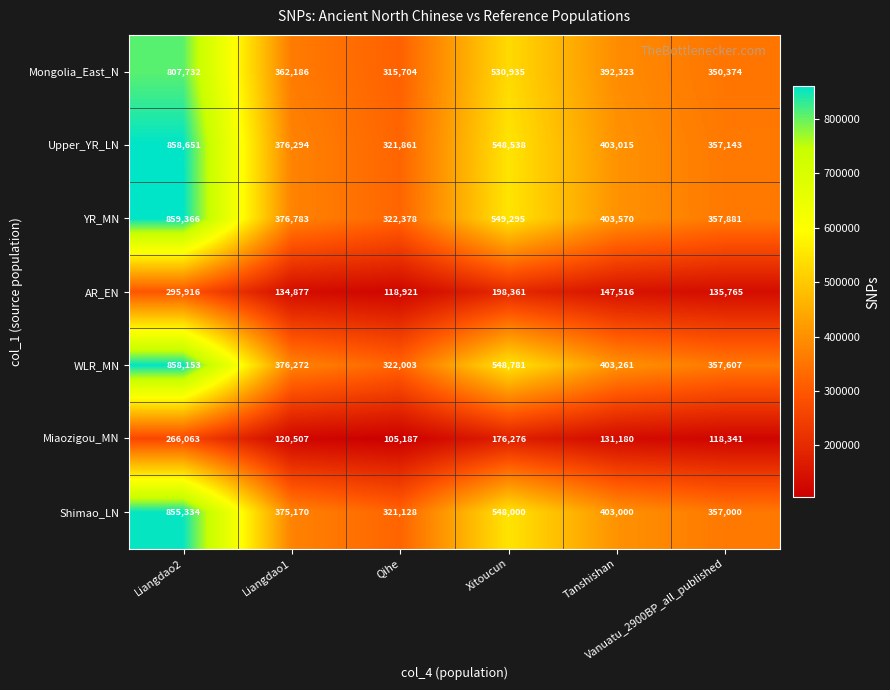

What is the minimum value shown in the chart?

105187